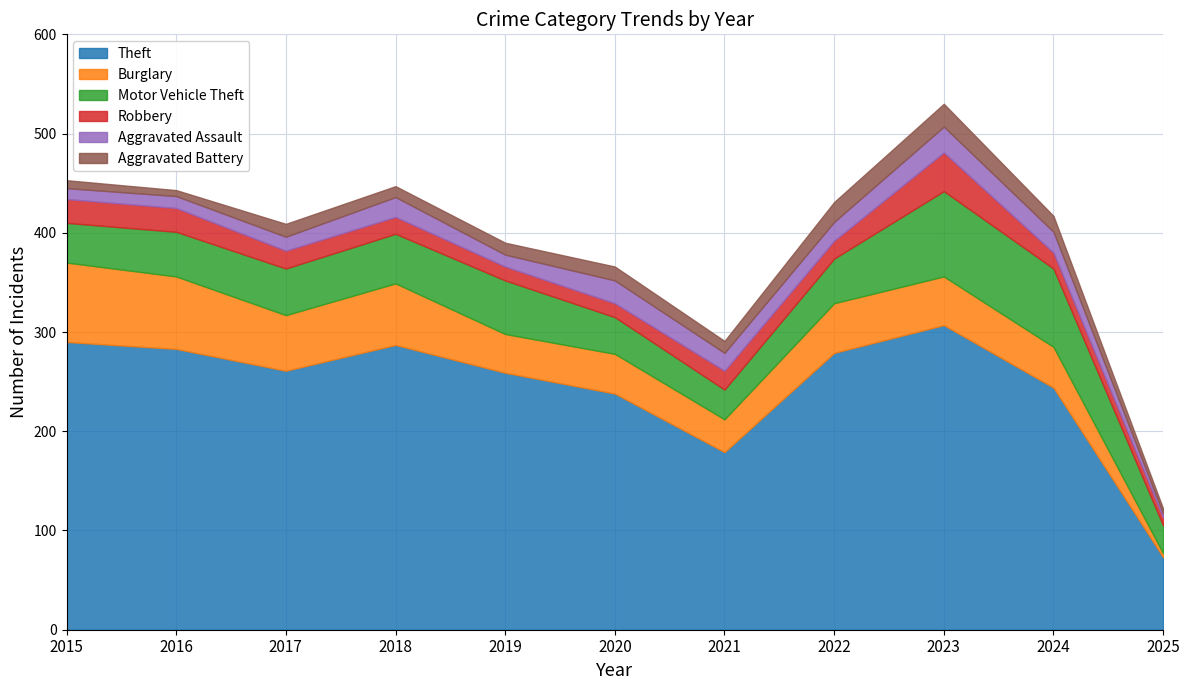

True or false: Aggravated Assault has more than 2 points higher than both neighbors.

True